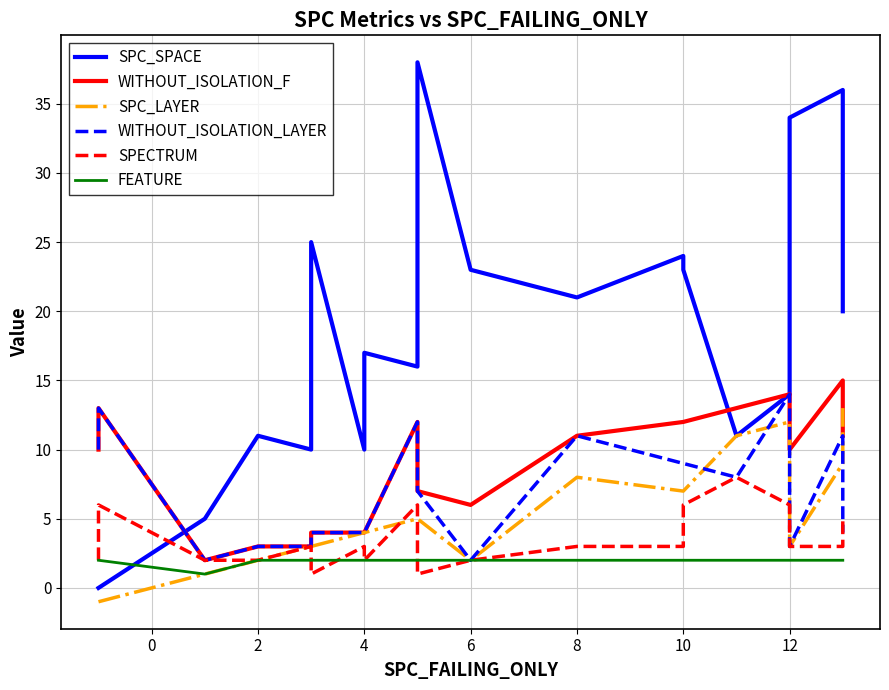

Reading left to right, extract all data points from this chart.

SPC_SPACE: 0	0	0	5	11	10	25	10	17	16	38	23	23	21	24	23	11	14	34	36	20
WITHOUT_ISOLATION_F: 10	12	13	2	3	3	4	4	4	12	7	6	6	11	12	12	13	14	10	15	11
SPC_LAYER: -1	-1	-1	1	2	3	3	4	4	5	5	2	2	8	7	7	11	12	3	9	13
WITHOUT_ISOLATION_LAYER: 10	12	13	2	3	3	4	4	4	12	7	2	2	11	9	9	8	14	3	11	4
SPECTRUM: 2	2	6	2	2	3	1	3	2	6	1	2	2	3	3	6	8	6	3	3	5
FEATURE: 2	2	2	1	2	2	2	2	2	2	2	2	2	2	2	2	2	2	2	2	2